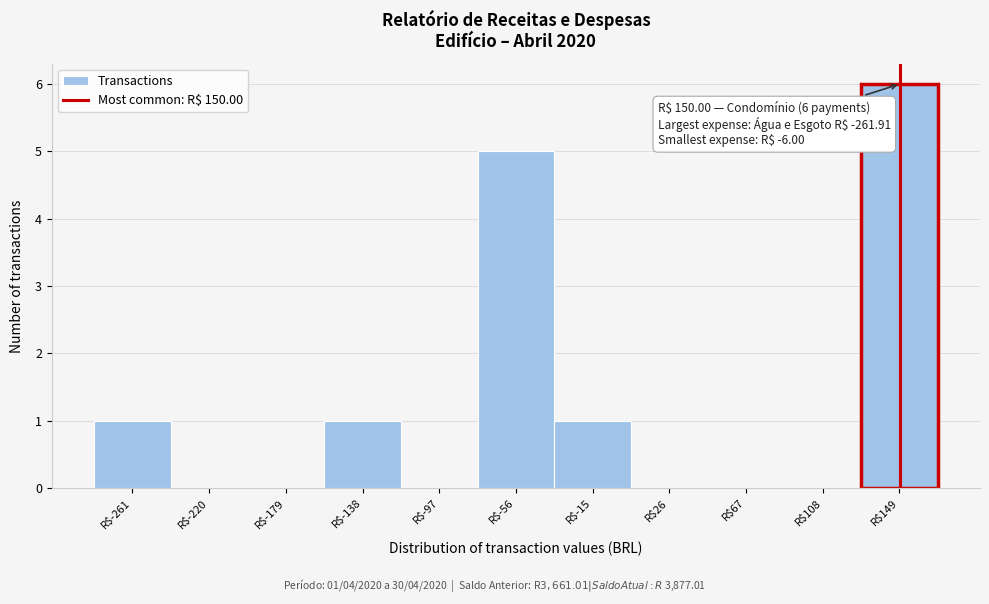

Which range on the x-axis has the tallest bar?

130 to 170